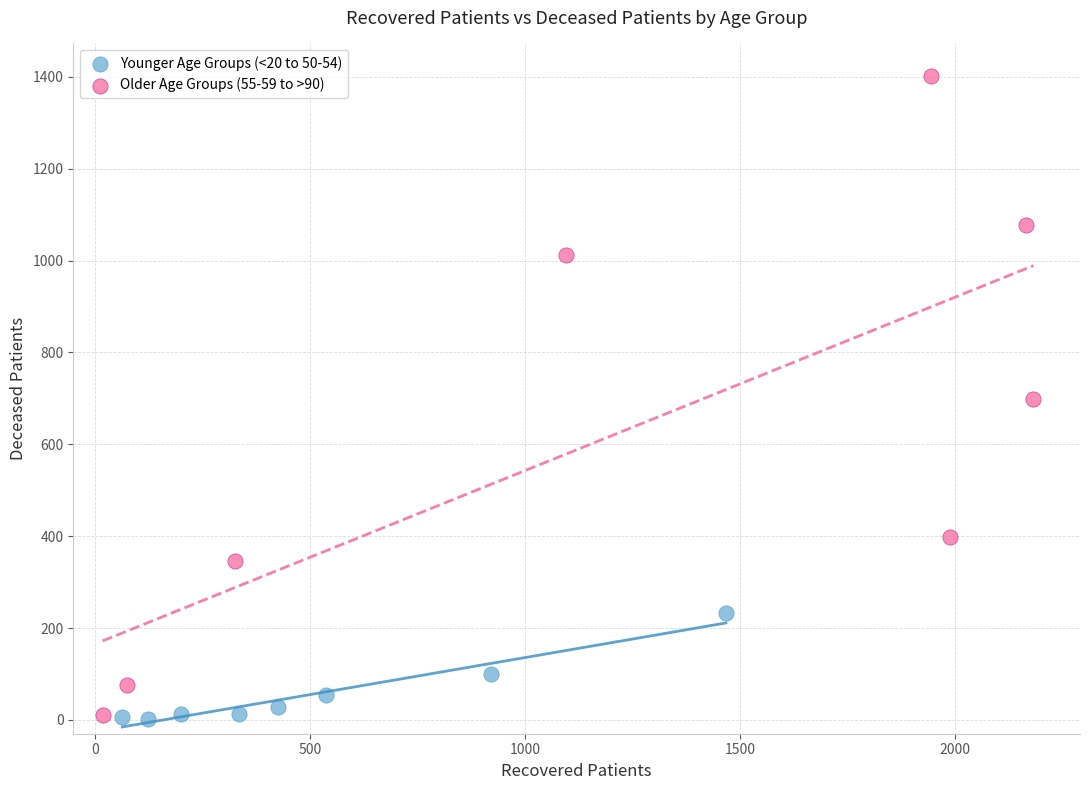

Which series contains the highest Y value?

Older Age Groups (55-59 to >90)